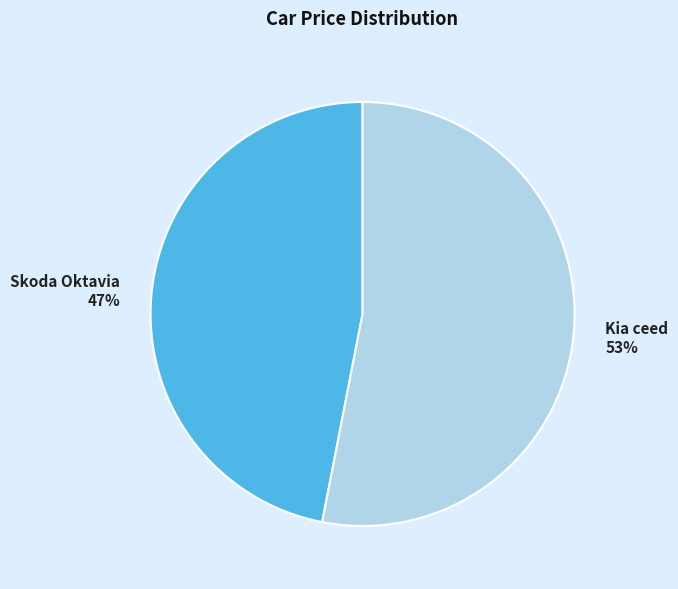

Is it true that Skoda Oktavia is 57% of the pie?

False